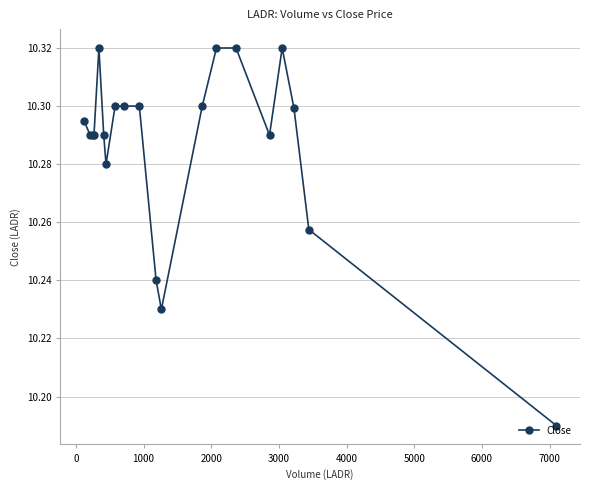

What is the sum of all values?

205.7